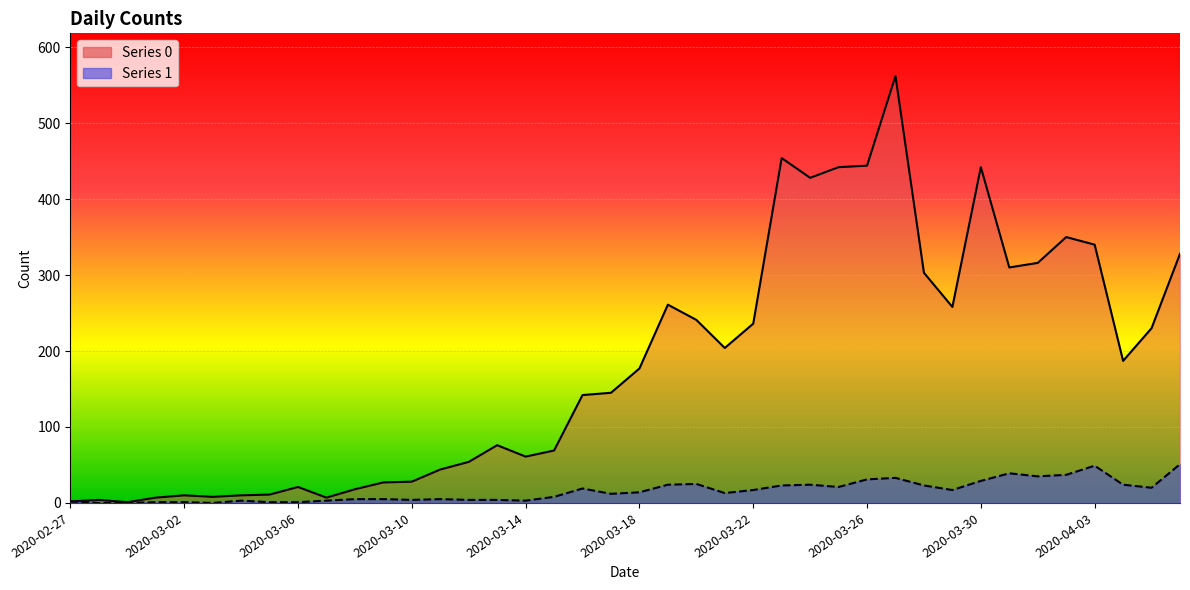

List the series in order of their peak value, lowest first.

1, 0